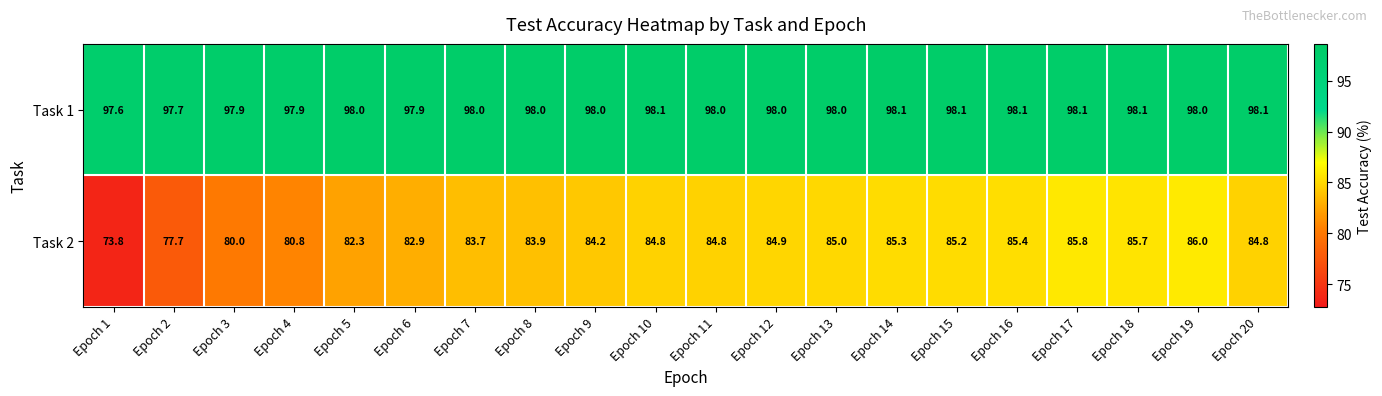

Which series has the largest range (max minus min)?

Task 2